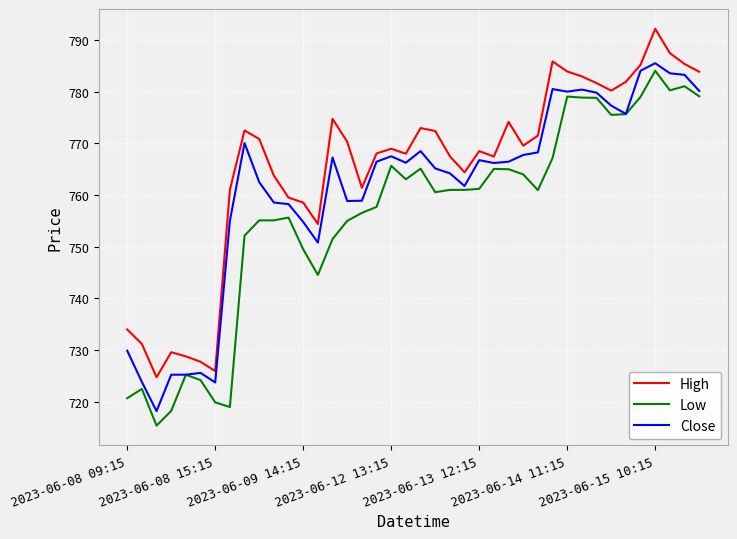

True or false: Low and High intersect in this chart.

False